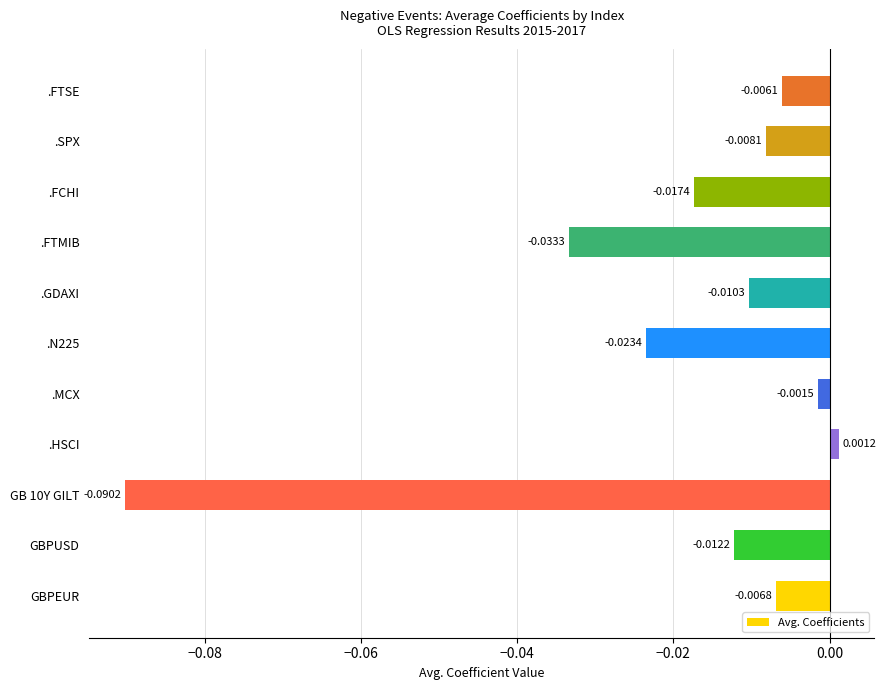

List the labels in order of value, smallest first.

GB 10Y GILT, .FTMIB, .N225, .FCHI, GBPUSD, .GDAXI, .SPX, GBPEUR, .FTSE, .MCX, .HSCI